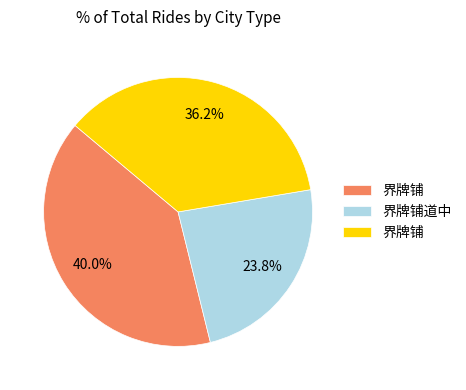

Does any single category account for the majority?

No